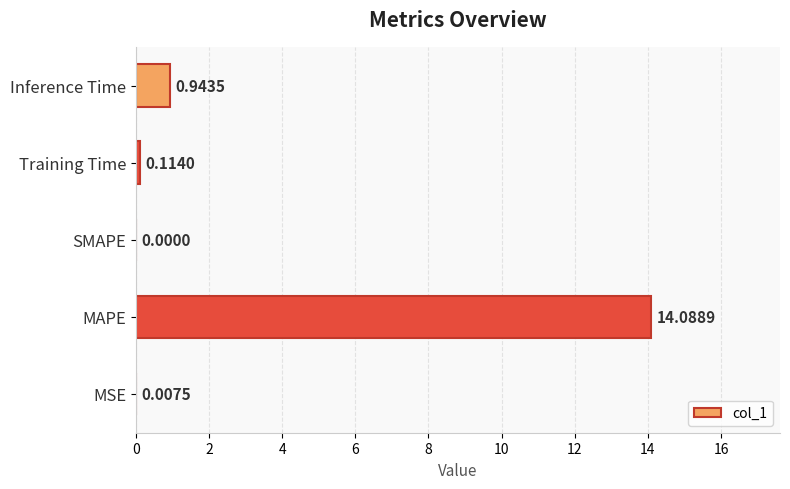

What is the sum of all values?

15.2